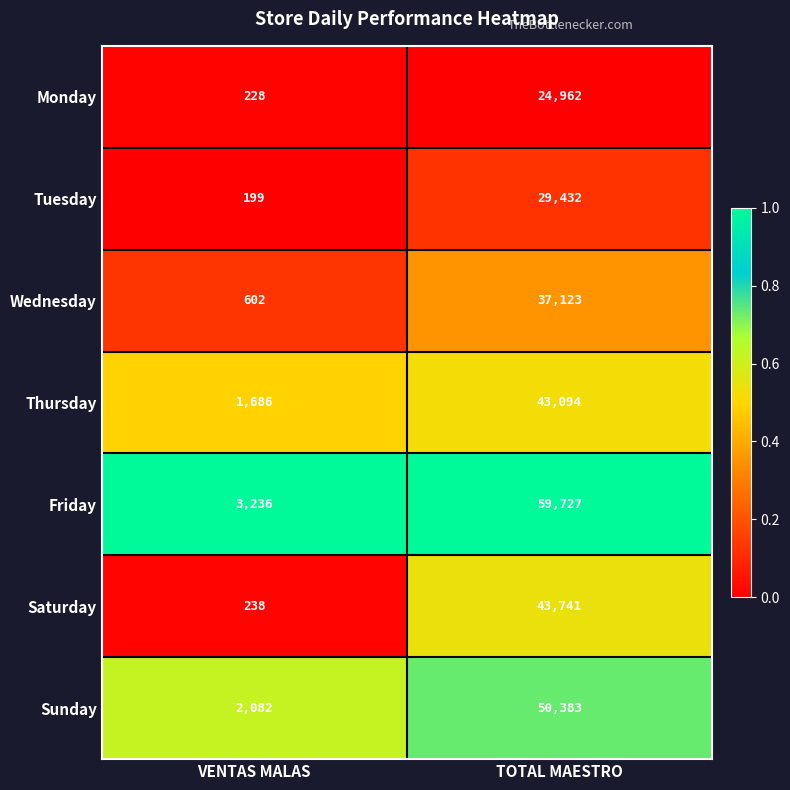

Between VENTAS MALAS and TOTAL MAESTRO, which series saw the biggest shift?

Friday